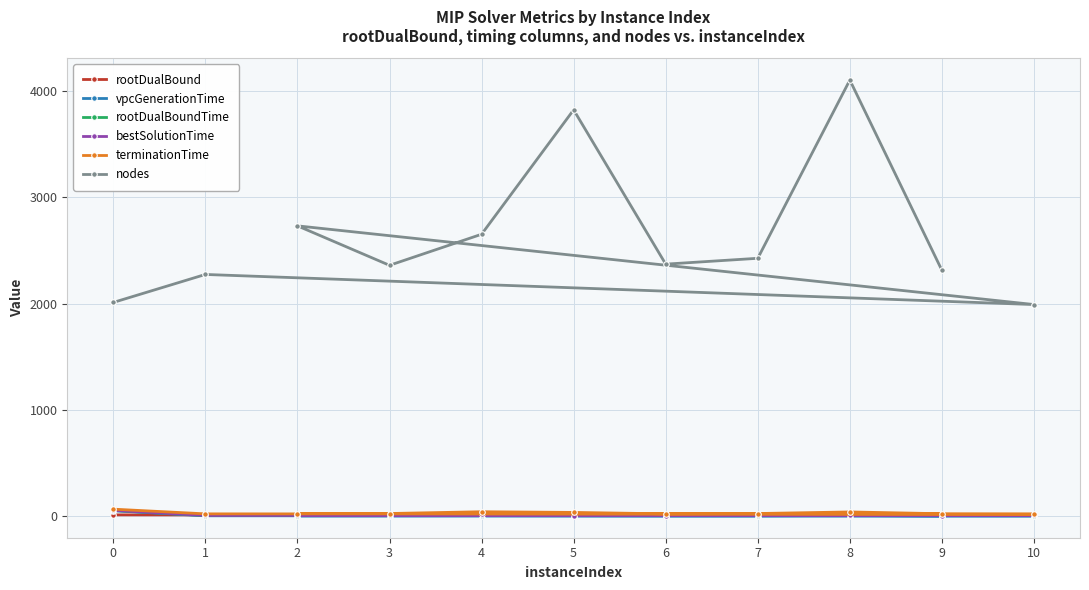

What is the spread (max minus min) of values at 4?

2646.2